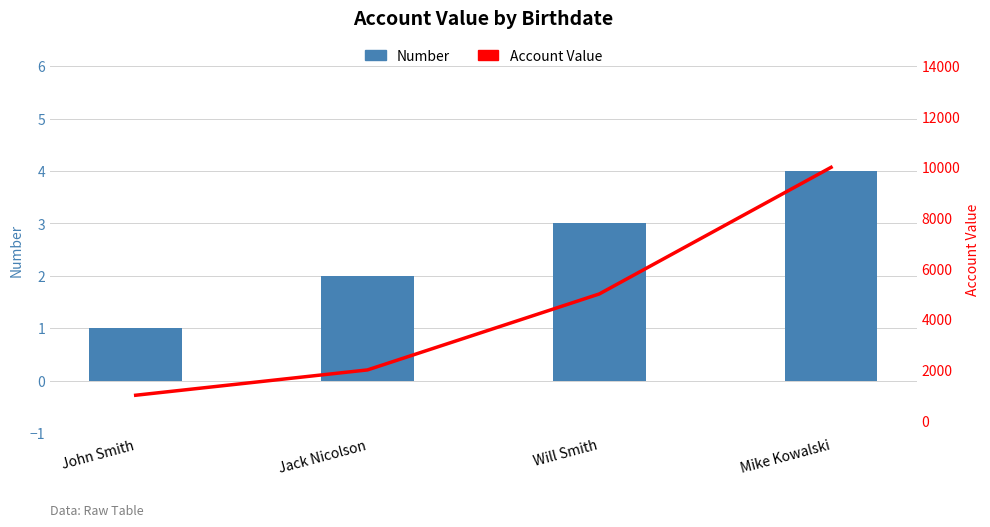

Where is Number nearest to the value 2?

Jack Nicolson